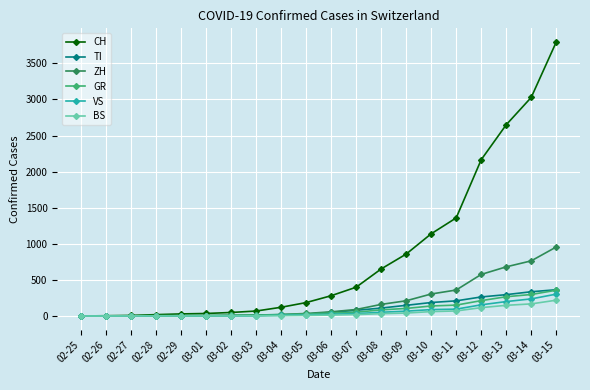

Where is GR nearest to the value 178?

03-11